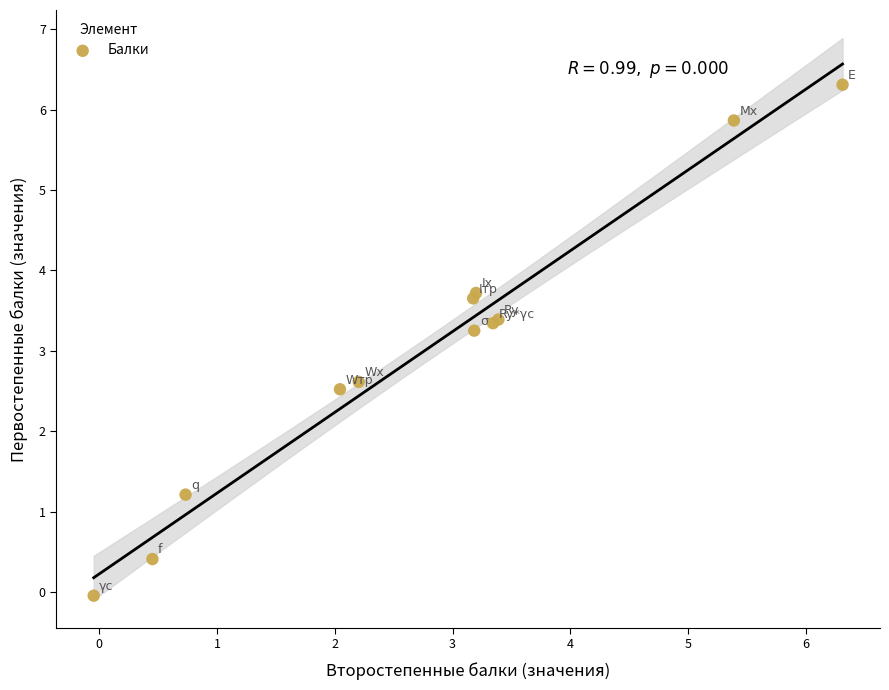

What Y value in the scatter plot is closest to 3?

3.3